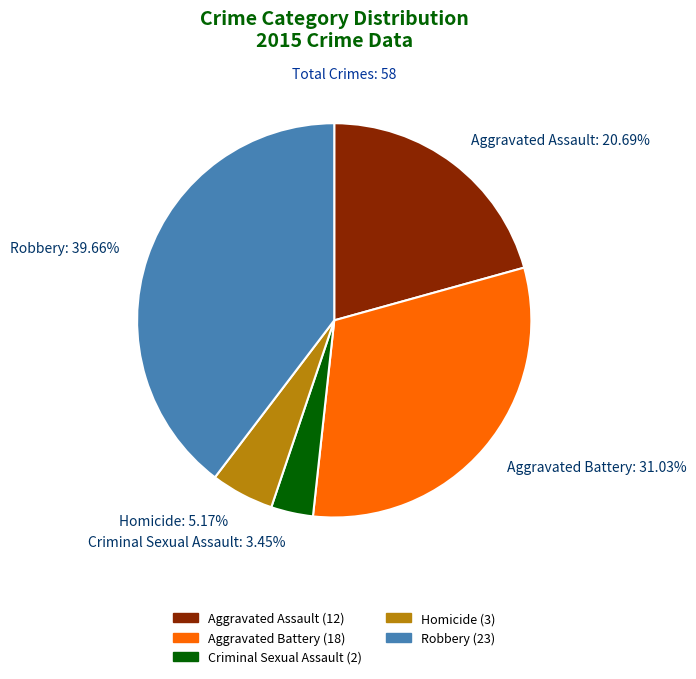

Does Criminal Sexual Assault account for over 50% of the chart?

No